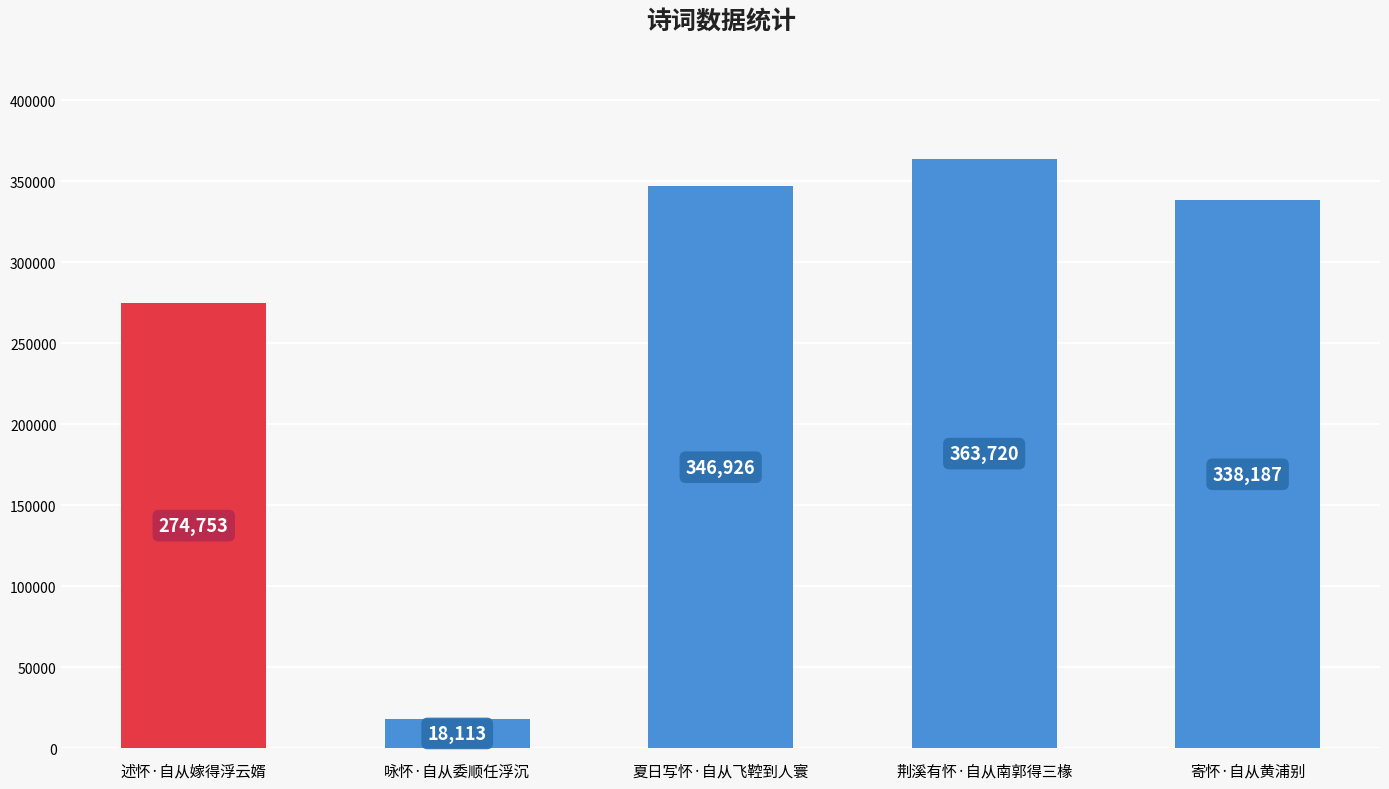

What is the label of the 1st bar from the left?

述怀·自从嫁得浮云婿